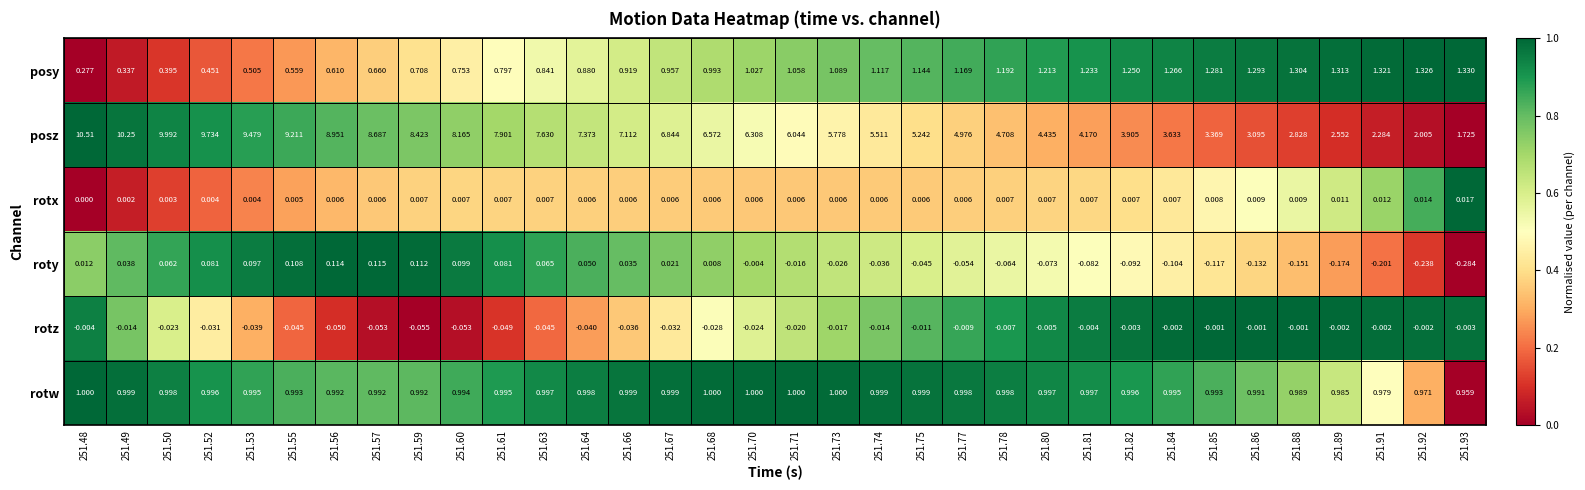

At how many categories does at least one series exceed 0?

34